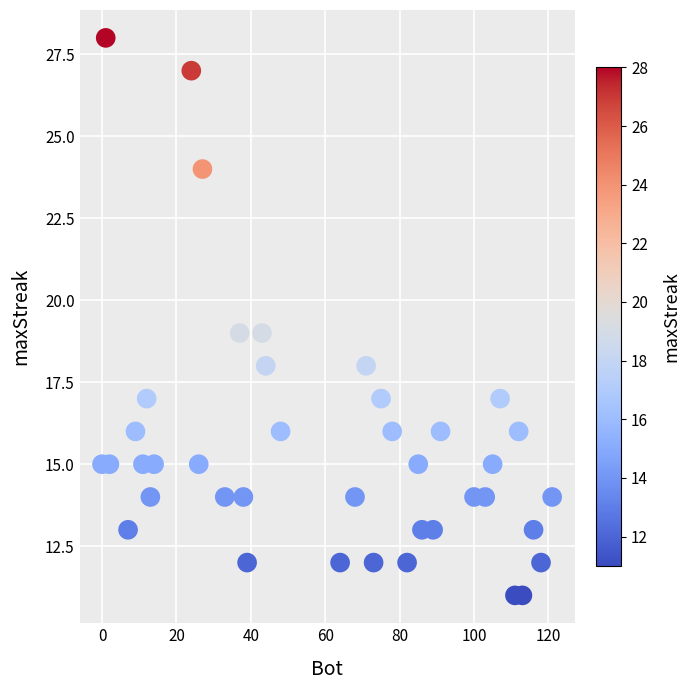

What is the range of Y values (max minus min)?

17